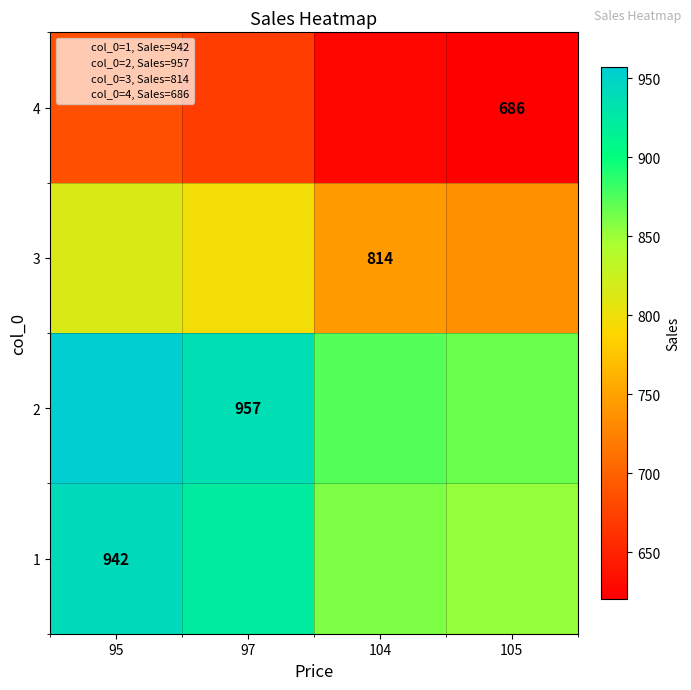

At which category is the sum across all series the highest?

95